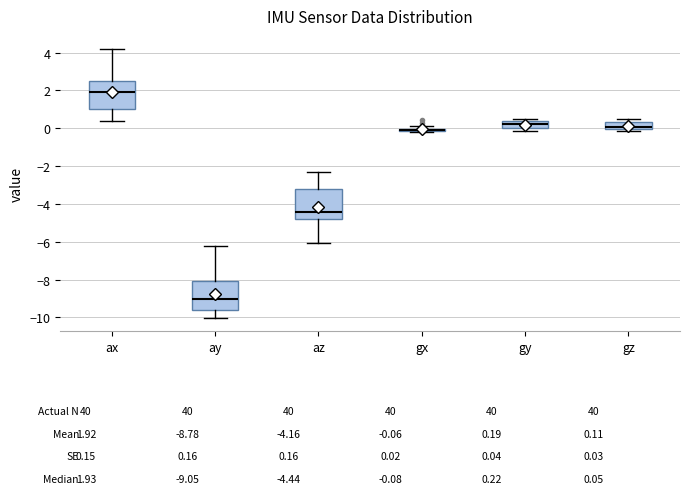

Where is the upper edge of the box for ax on the y-axis? The values are not printed on the chart, so give them approximately, as read against the axis.

2.6